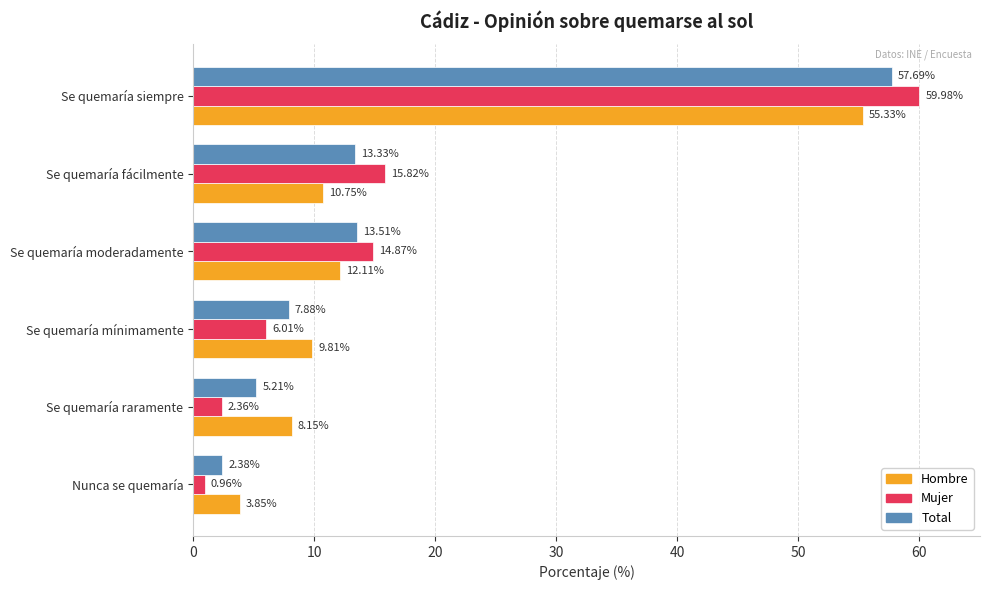

Rank the series by their maximum value, from lowest to highest.

Hombre, Total, Mujer